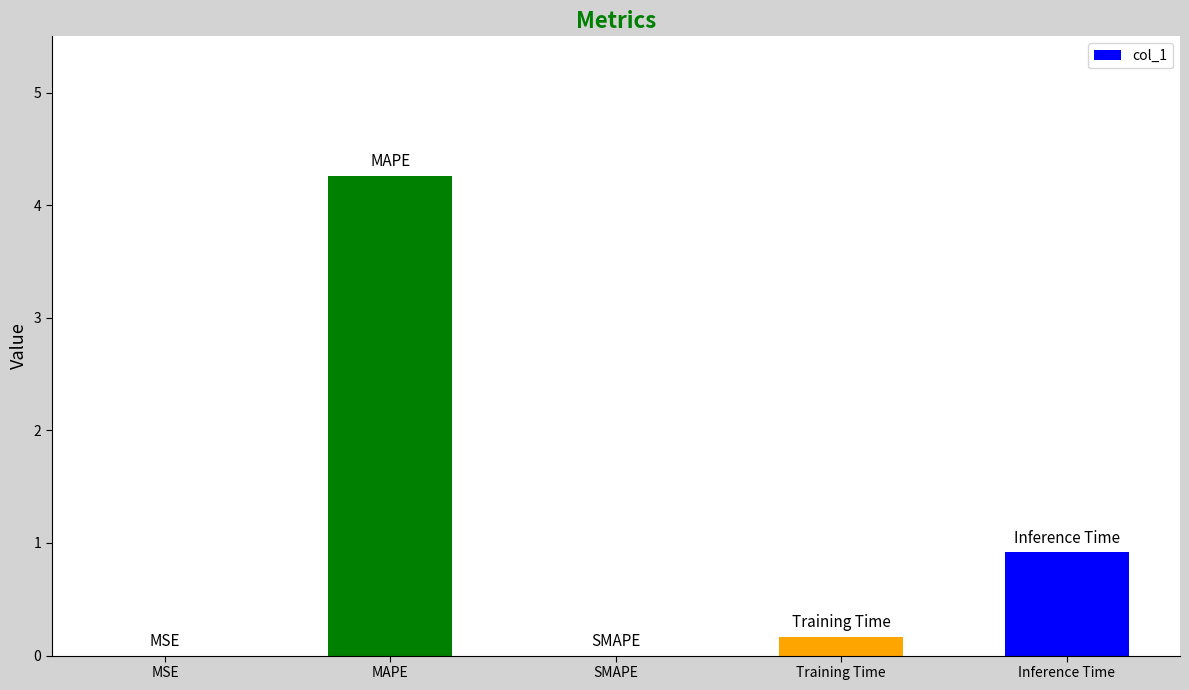

Which category has the highest value across all series?

MAPE